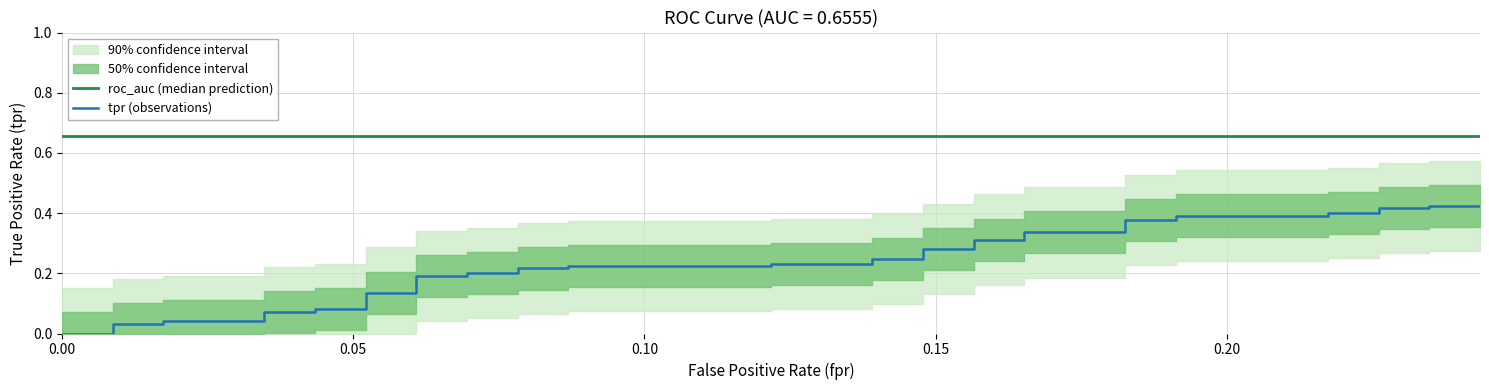

Is the value of roc_auc (median prediction) at 0.20 greater than the value of tpr (observations) at 37?

Yes